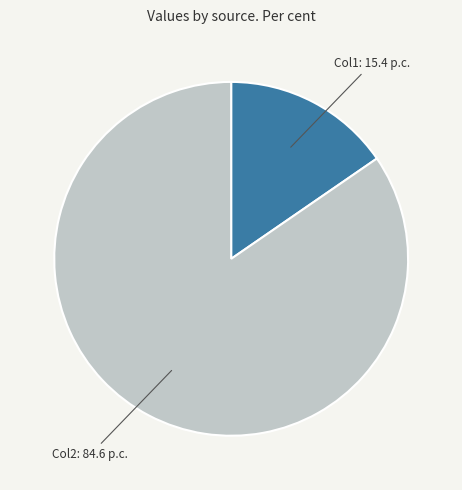

Rank the categories by value from lowest to highest.

Col1: 15.4 p.c., Col2: 84.6 p.c.